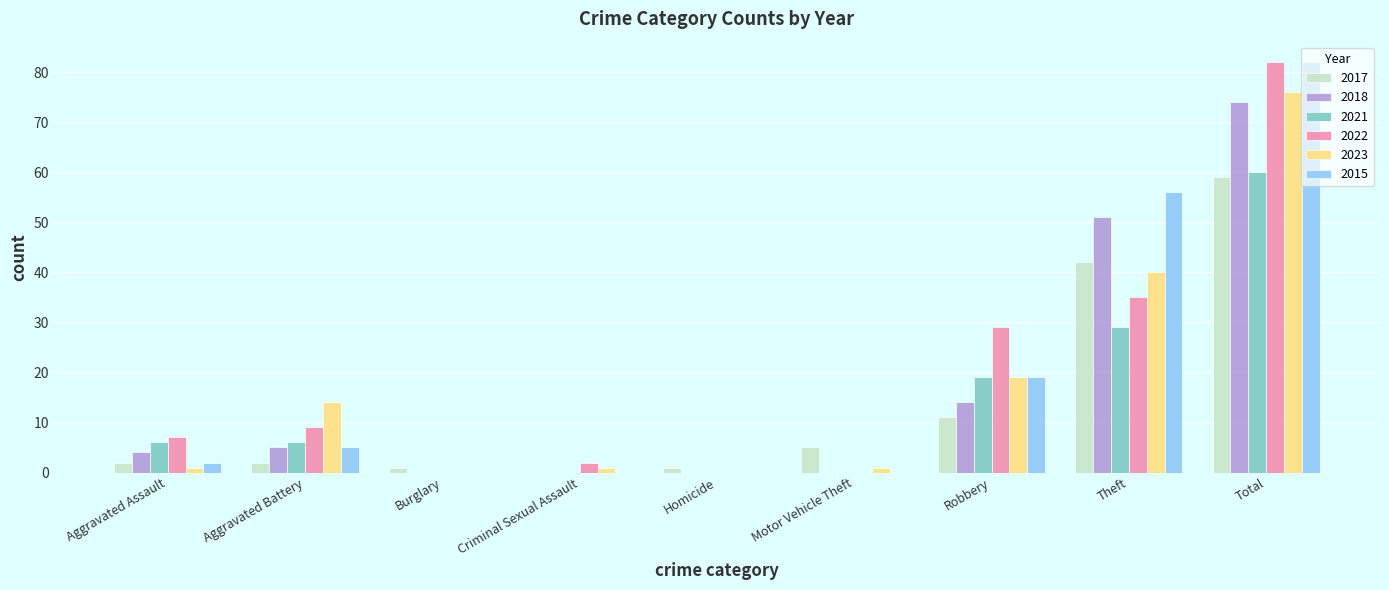

What is the total value across all series at Aggravated Battery?

41